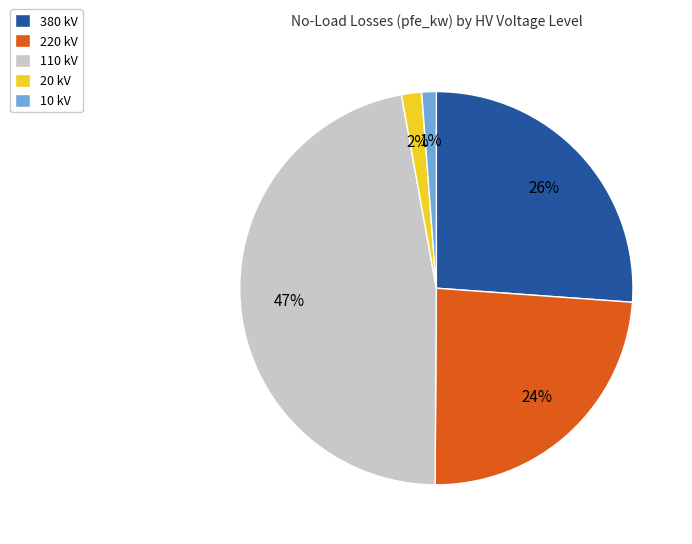

What percentage is the 220 kV slice, to the nearest percent?

24%